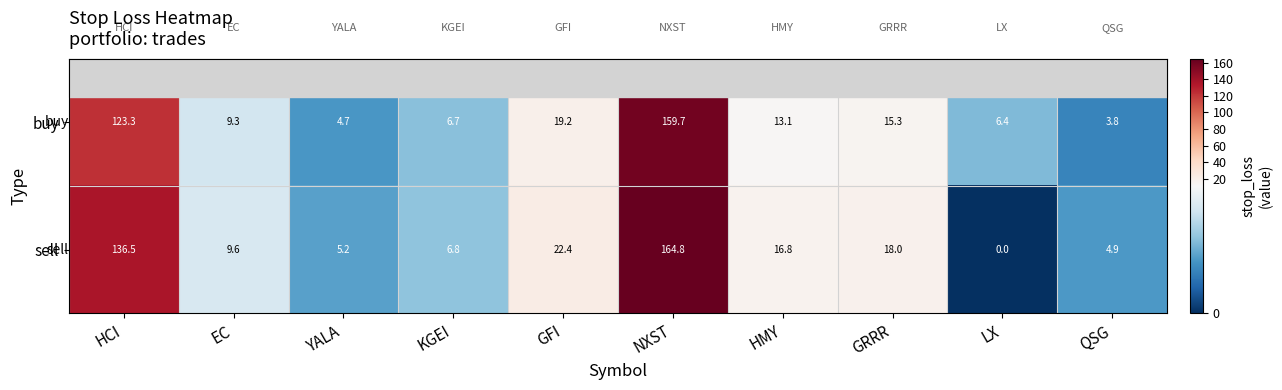

Rank the series by their maximum value, from highest to lowest.

sell, buy